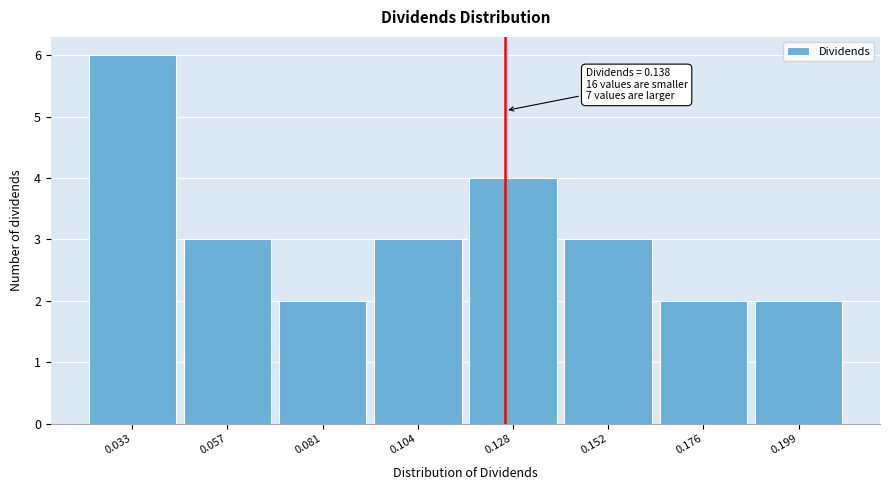

Reading left to right, transcribe all the data shown in this chart.

6	3	2	3	4	3	2	2